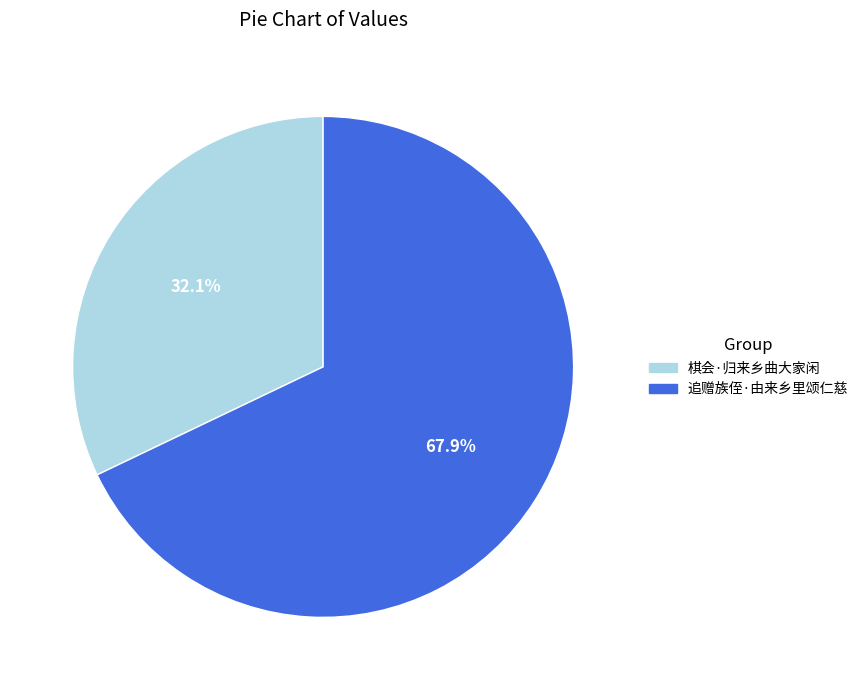

The 追赠族侄·由来乡里颂仁慈 slice represents 68% of the pie. True or false?

True